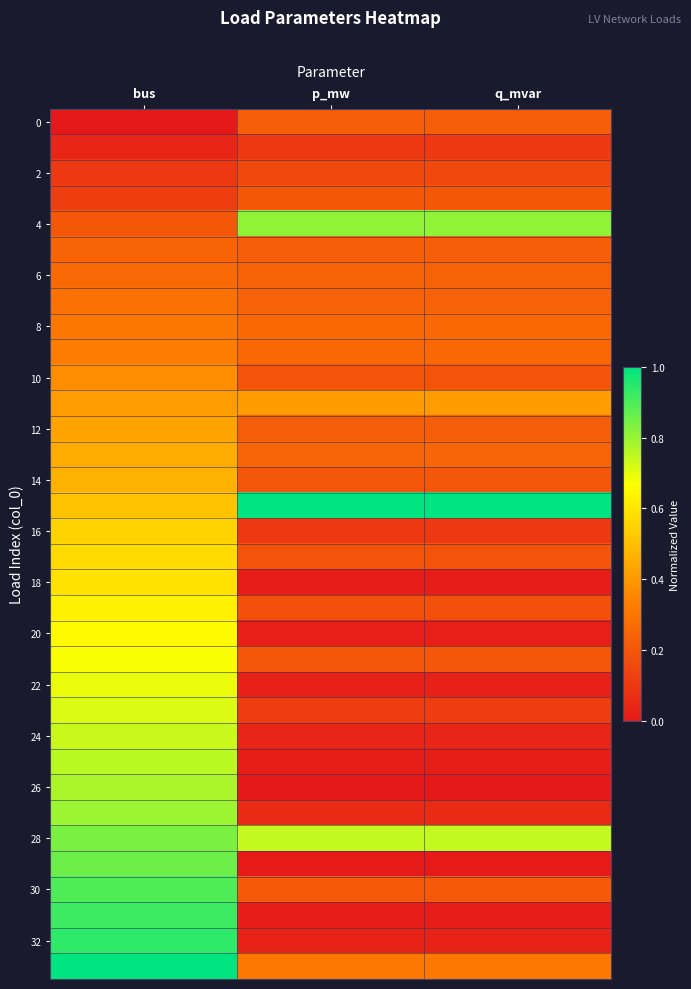

What is the difference between the highest and lowest values at bus?

1.0